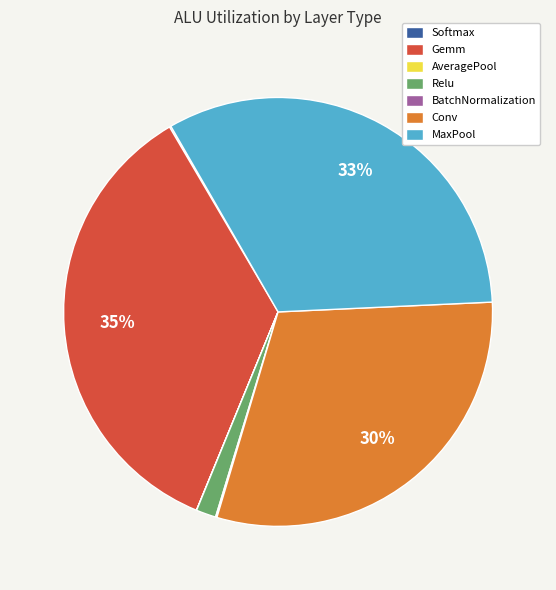

To the nearest percent, what is the difference between the largest and smallest slice percentages?

35%